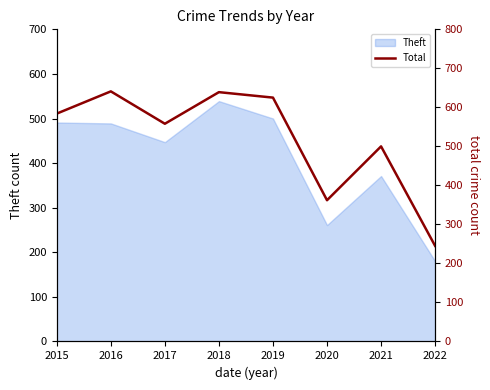

How many points are higher than both their immediate neighbors (excluding endpoints)?

3